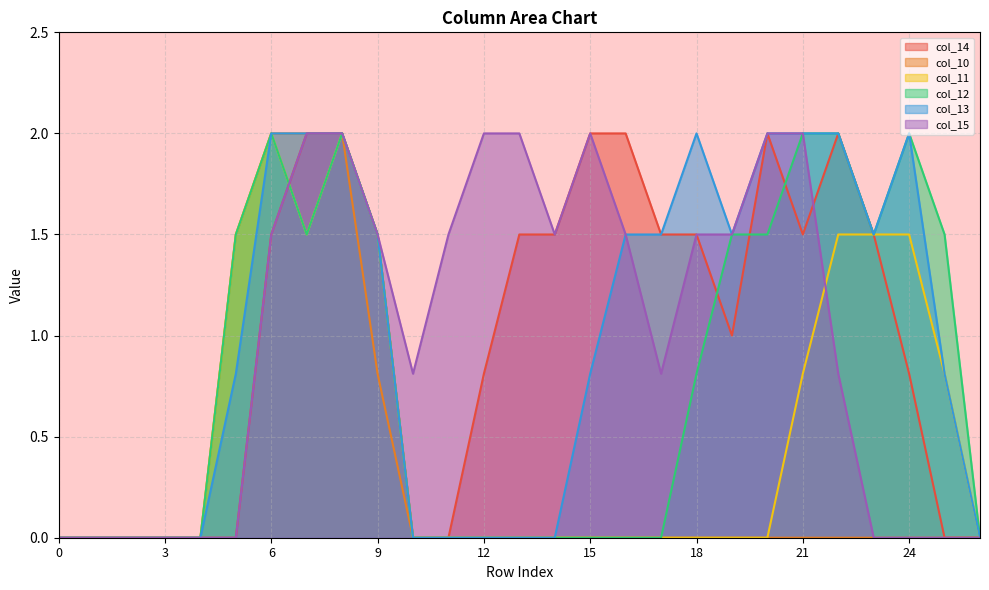

The col_10 series shows 0.7 at 15. True or false?

False